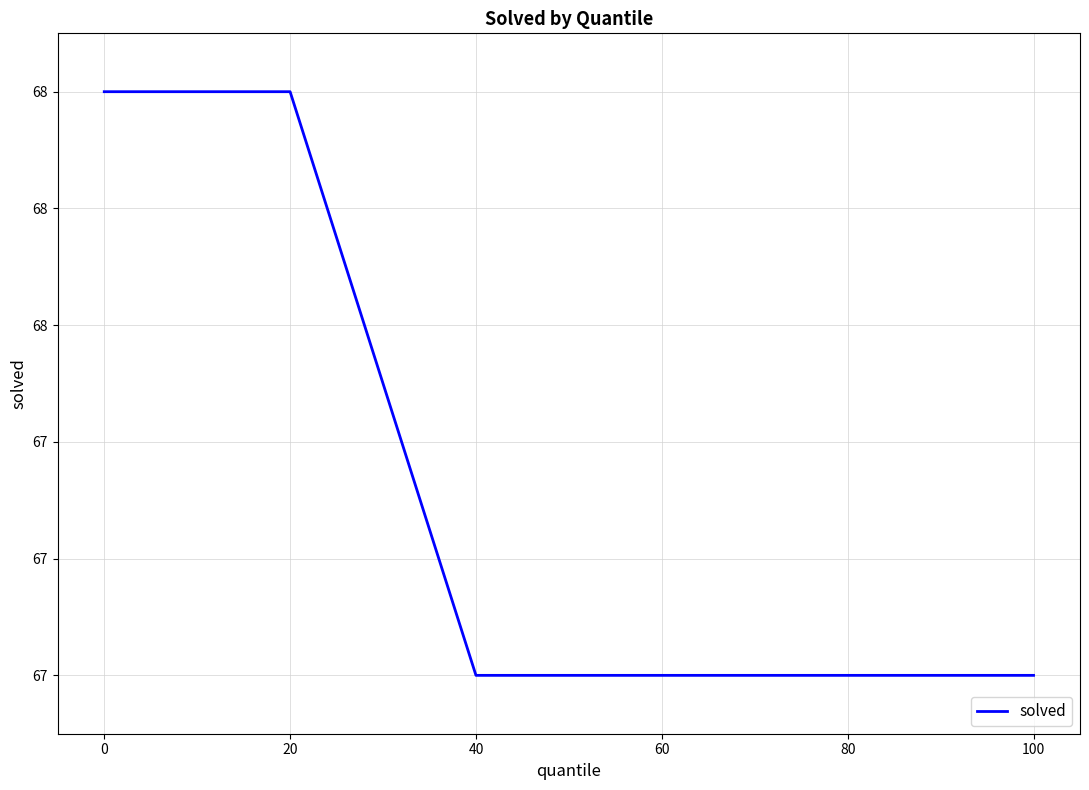

Is it true that the value at 40 is 67?

True